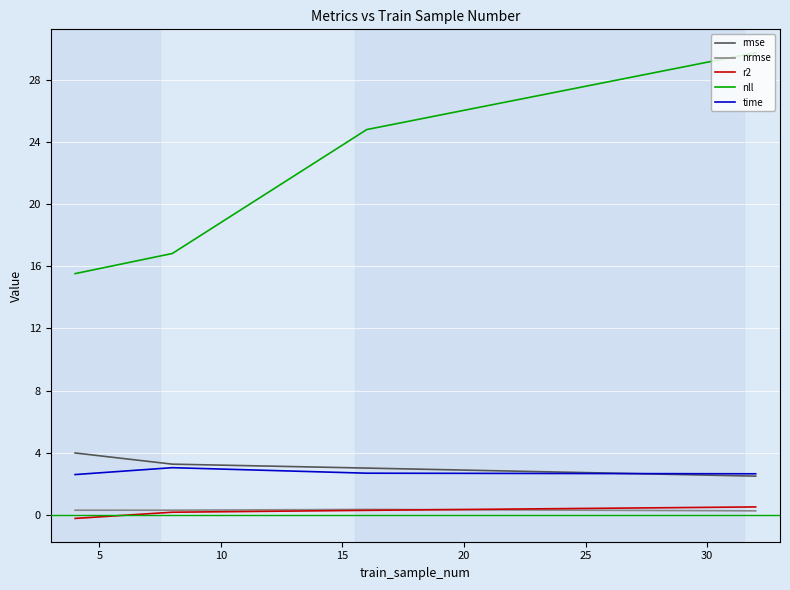

Does the chart display data point markers on the line(s)?

No